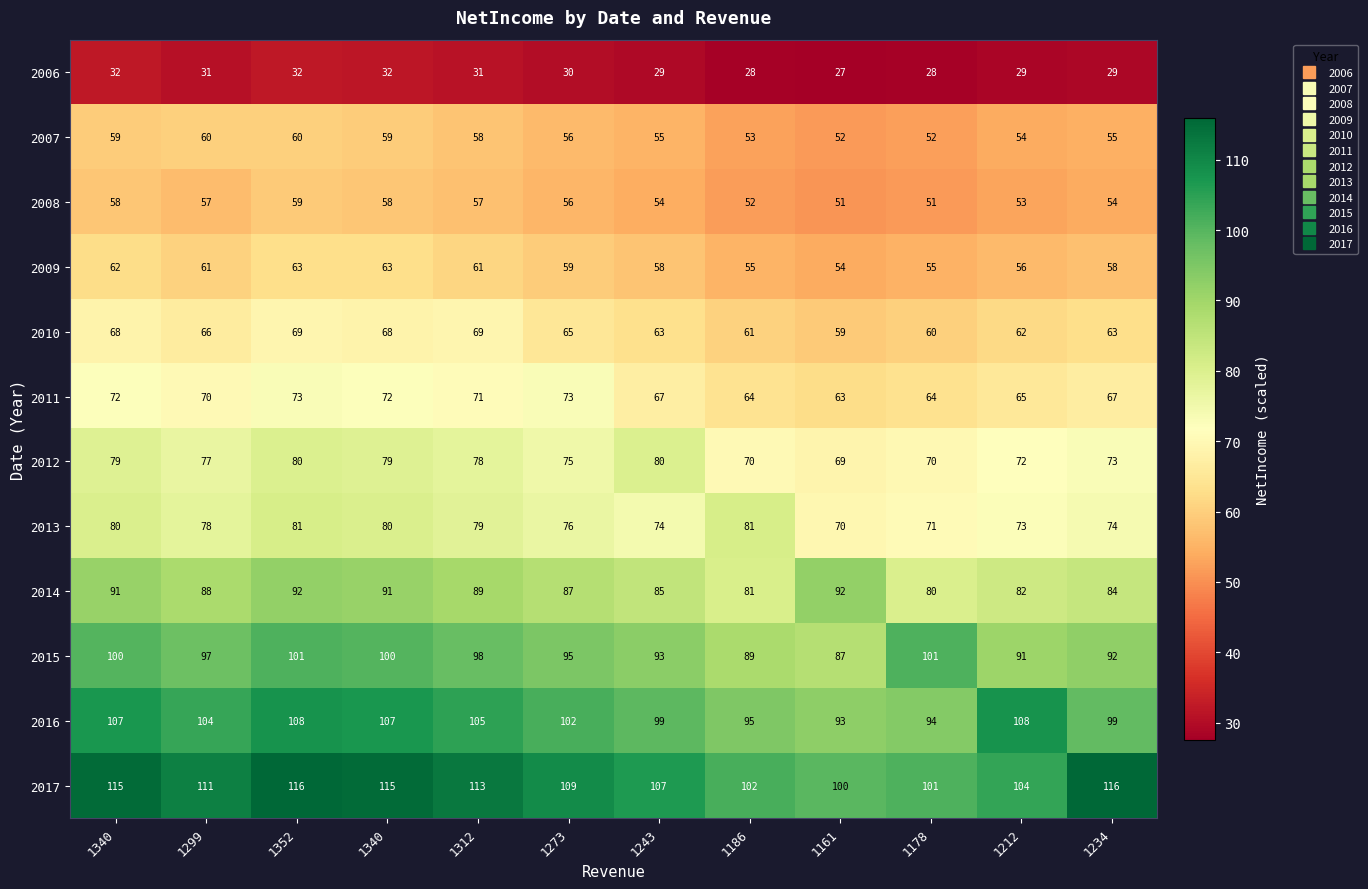

Which label corresponds to the smallest value in the chart?

1161